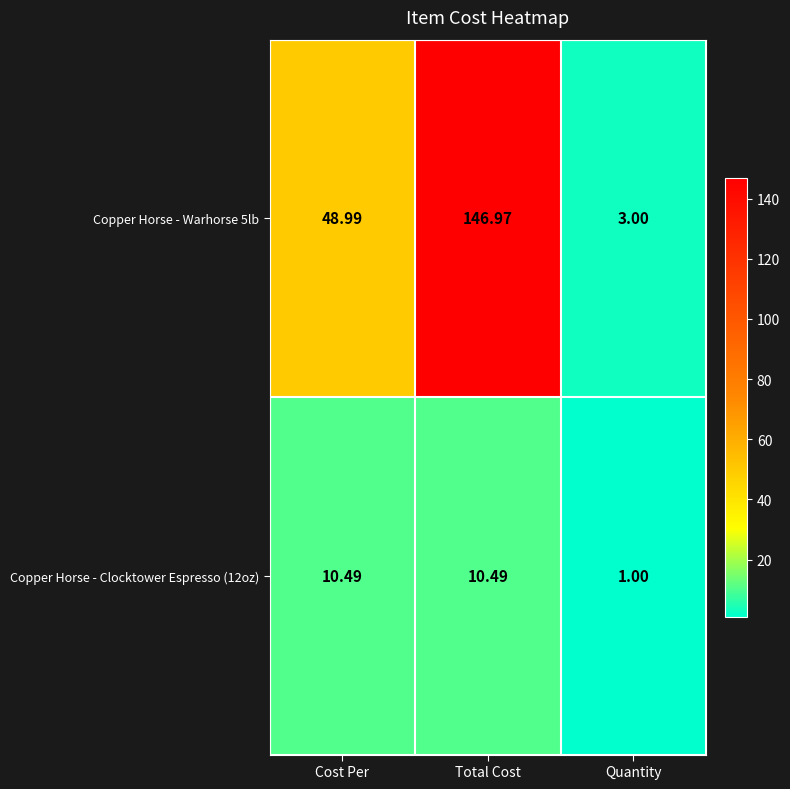

Where does the Copper Horse - Warhorse 5lb series first go above 48?

Cost Per